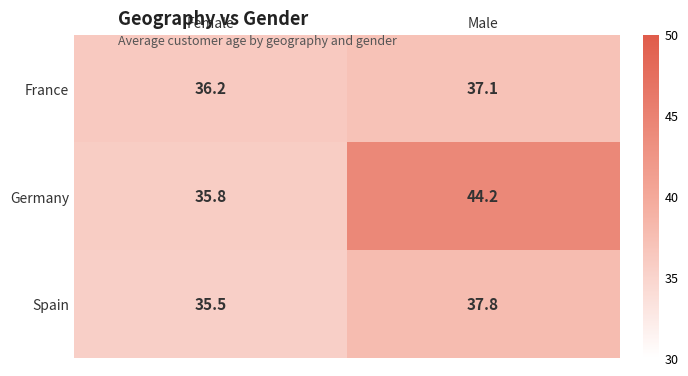

How many categories are shown in the chart?

2